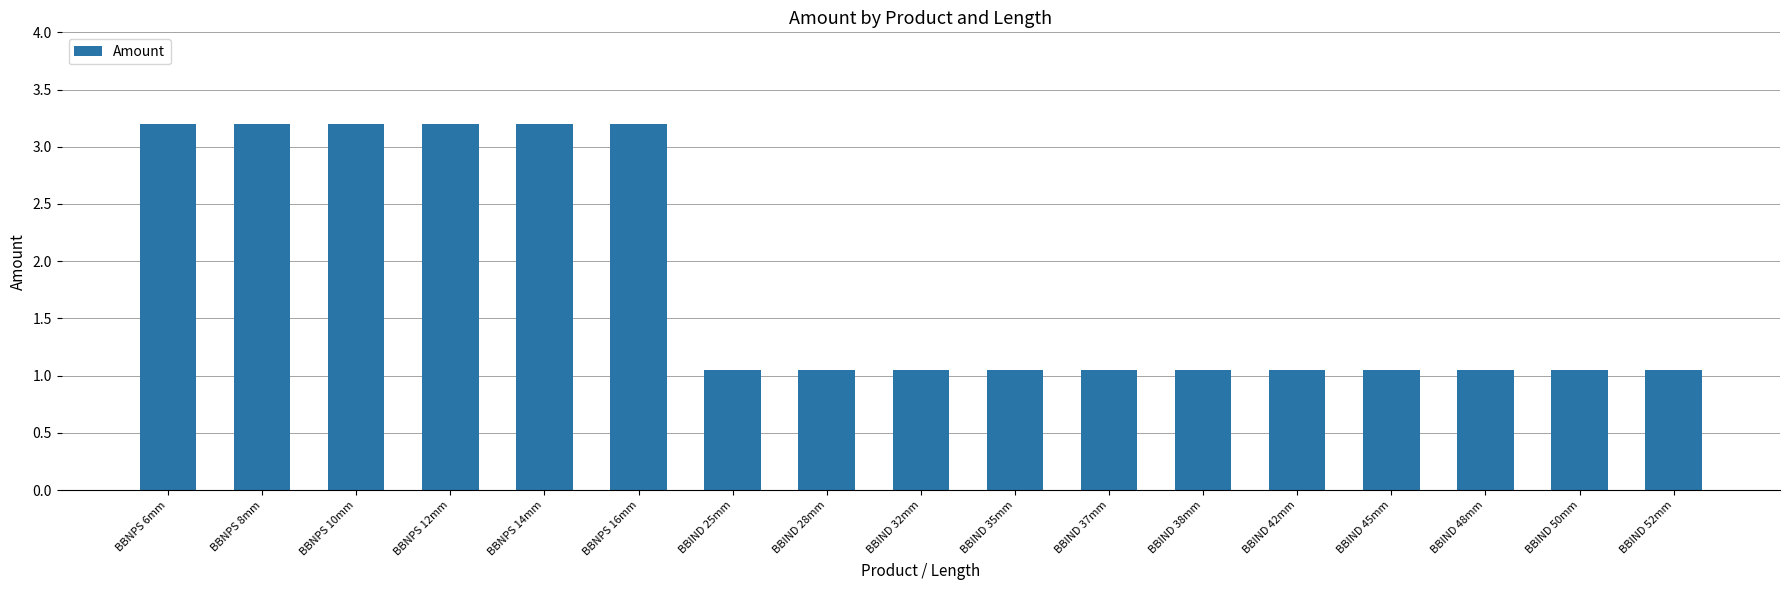

What is the average value?

1.8